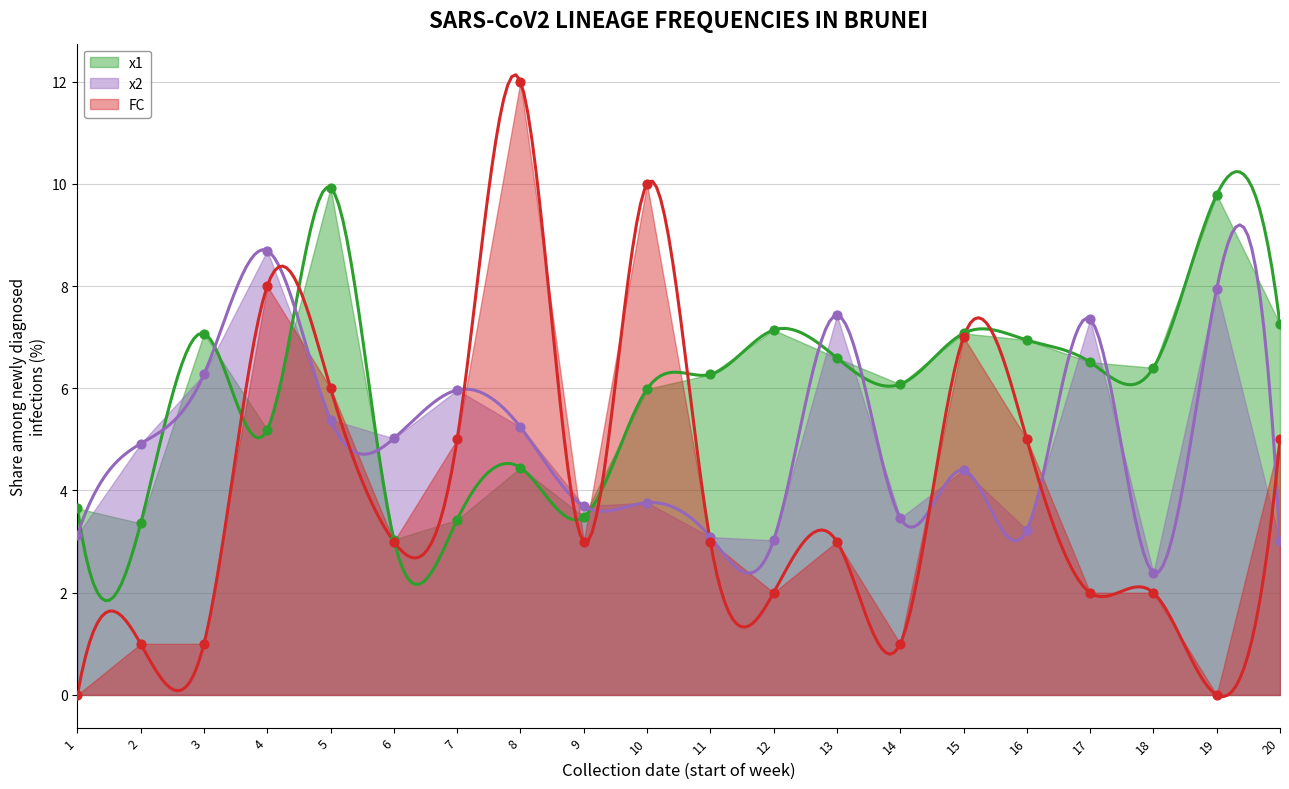

Which series has the widest spread of Y values?

FC